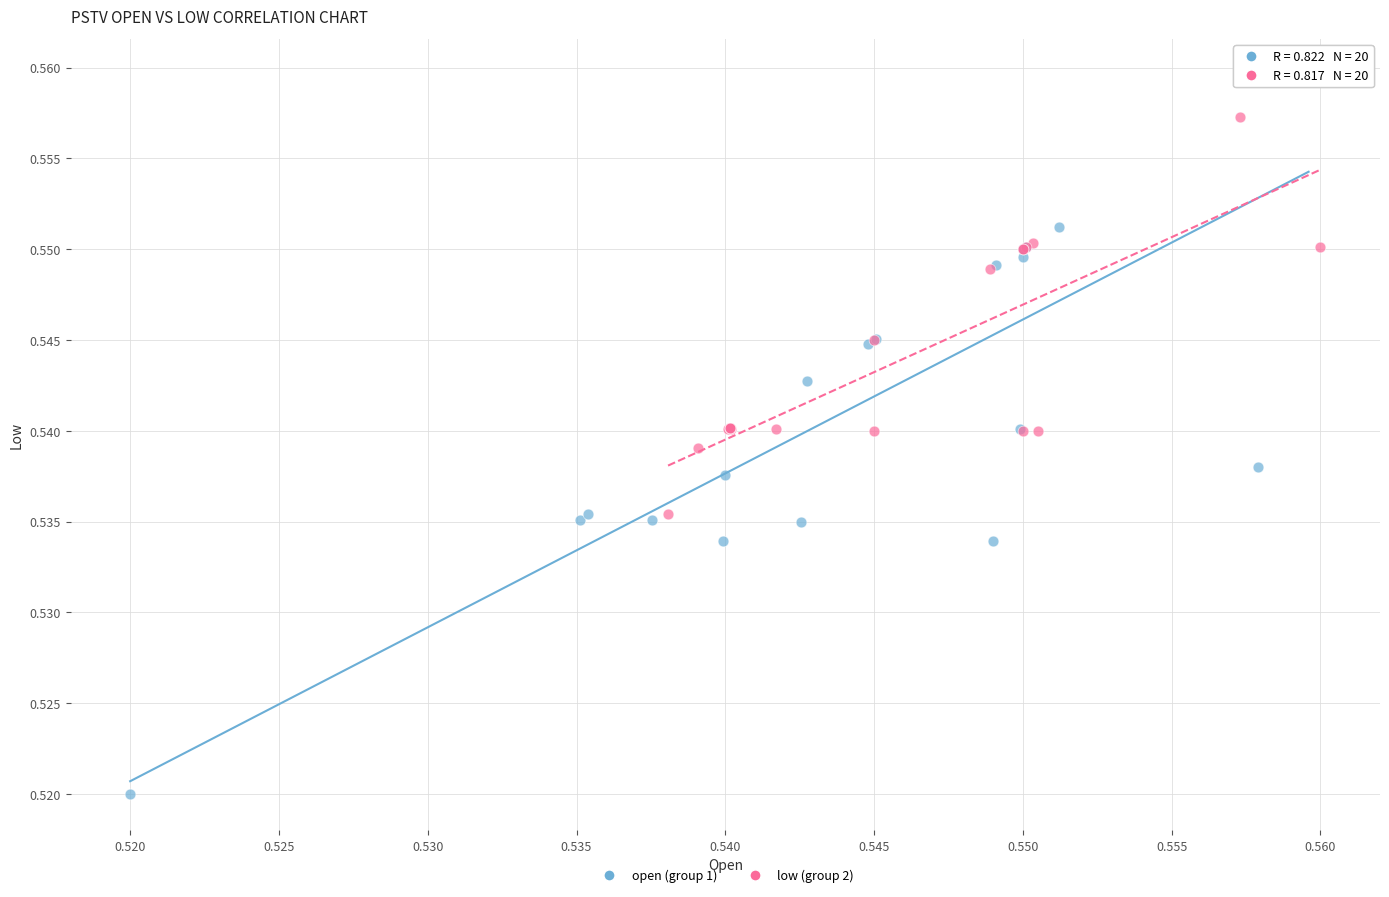

Which series has the widest spread of Y values?

open (group 1)